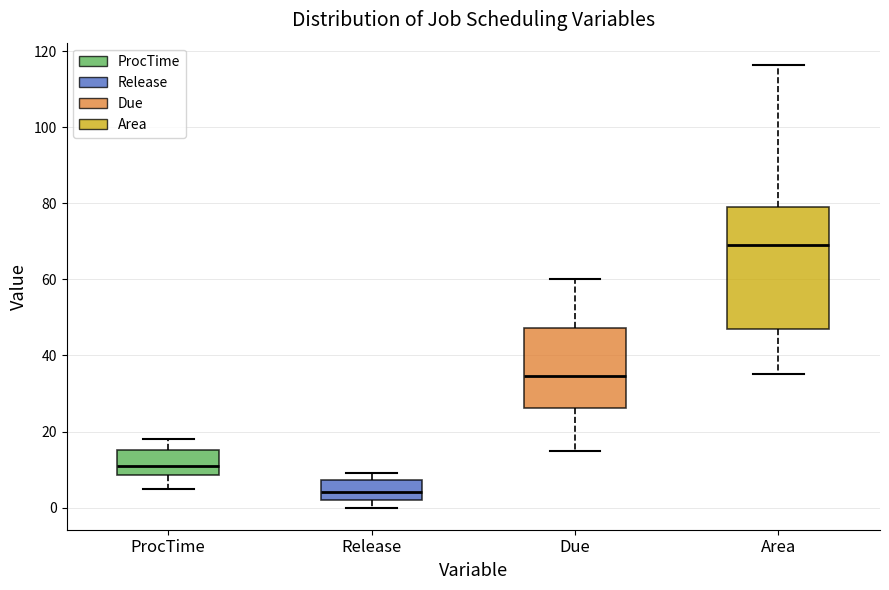

Which box has the lowest median line?

Release